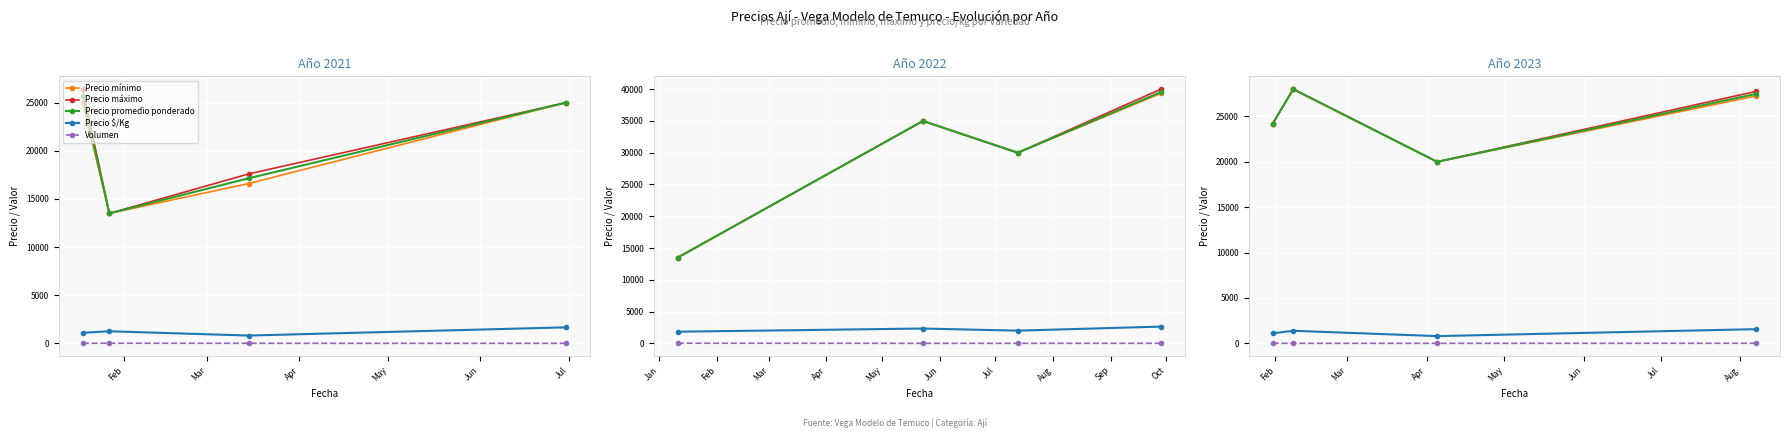

The Precio promedio ponderado series shows 18687.4 at Mar. True or false?

False